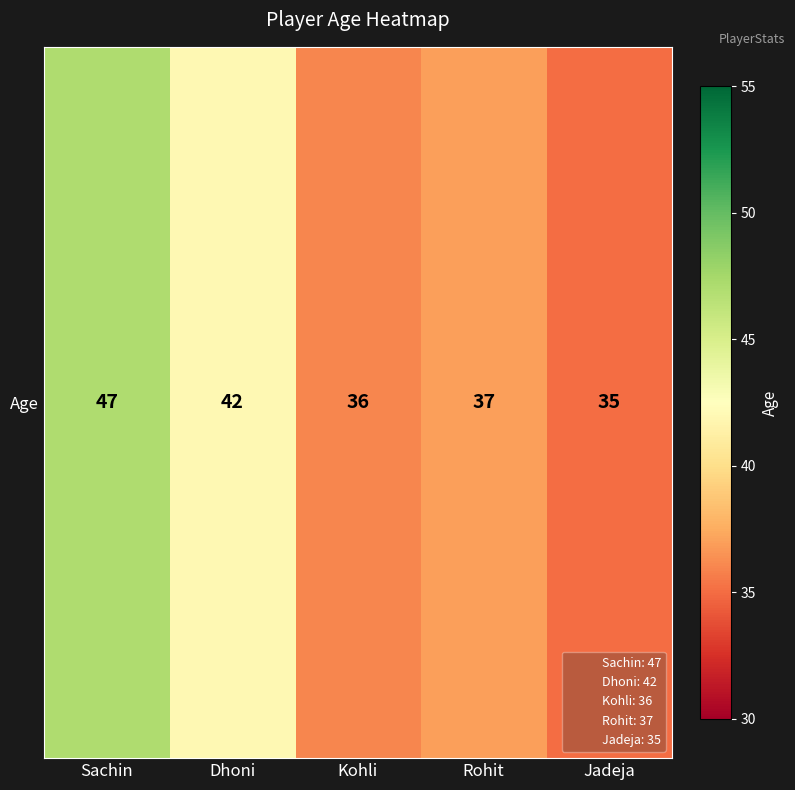

Between Dhoni and Kohli, which is larger?

Dhoni